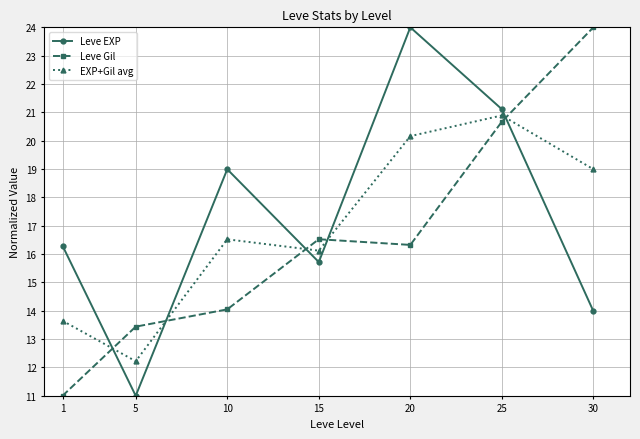

What is the sum of all Leve EXP values?

121.1